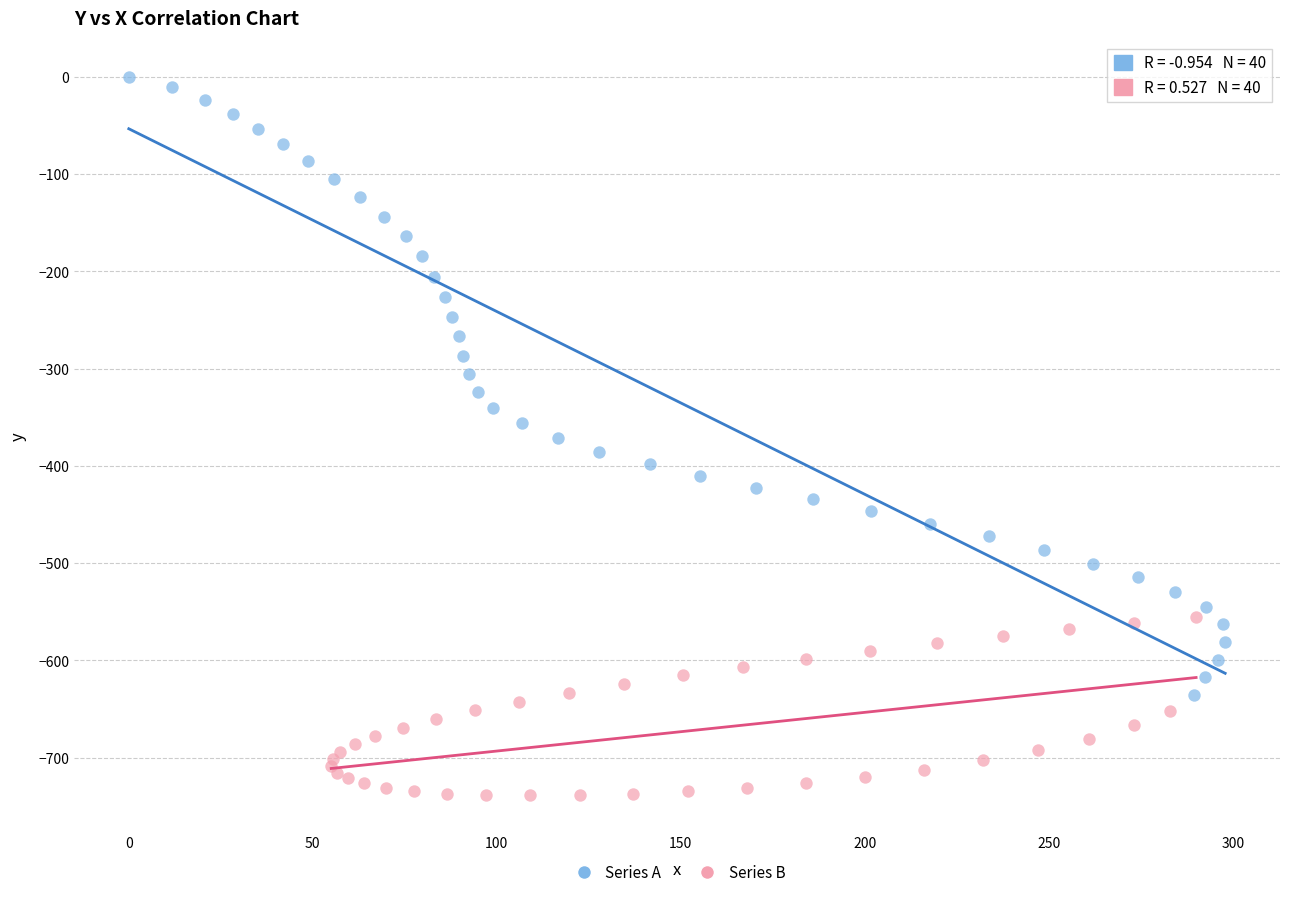

Which series reaches the minimum Y coordinate?

Series B